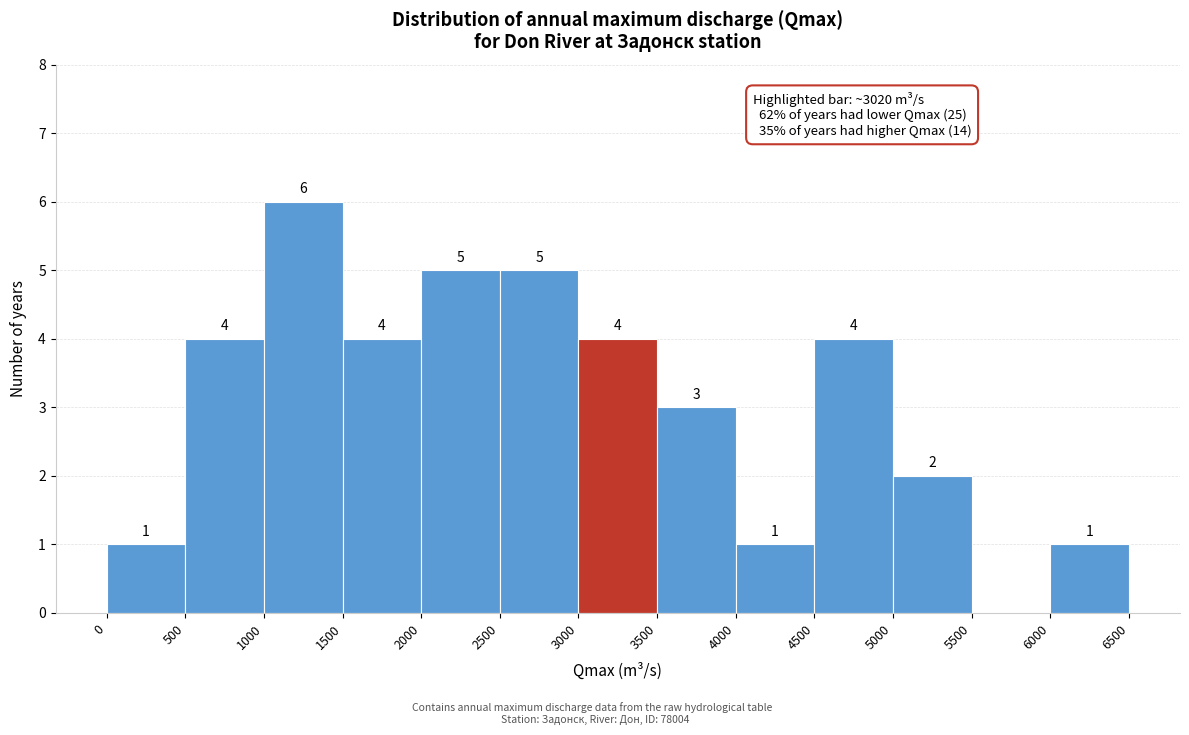

Which range on the x-axis has the tallest bar?

1000 to 1500